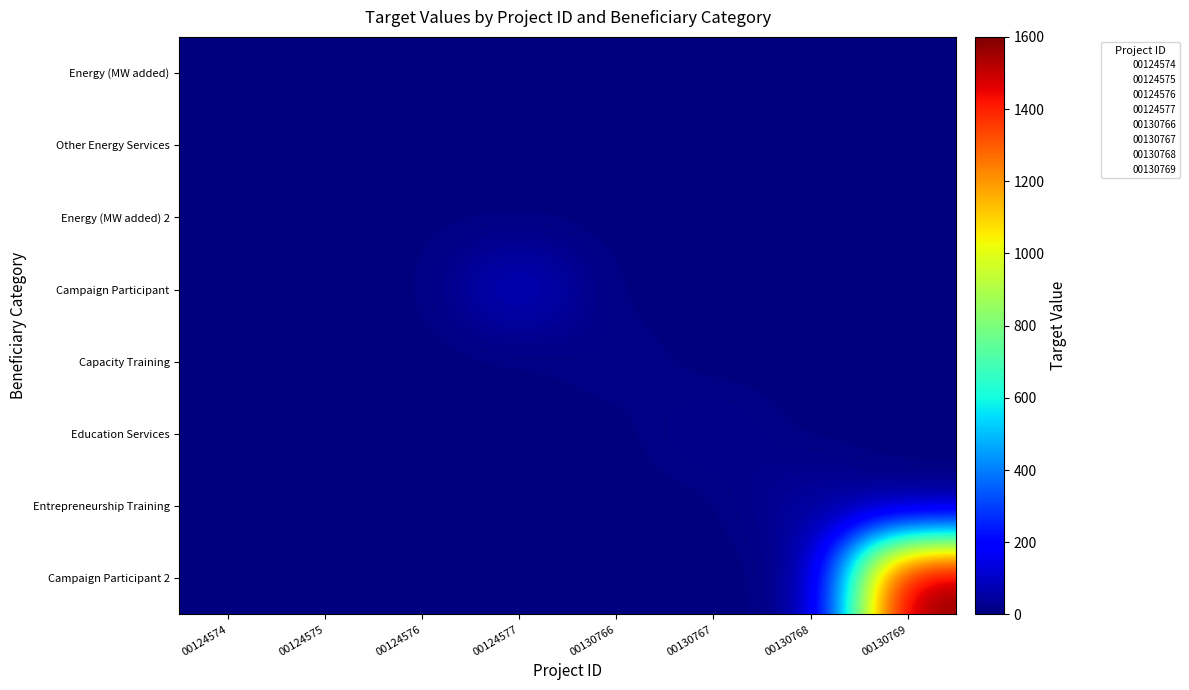

What is the maximum value shown in the chart?

1600